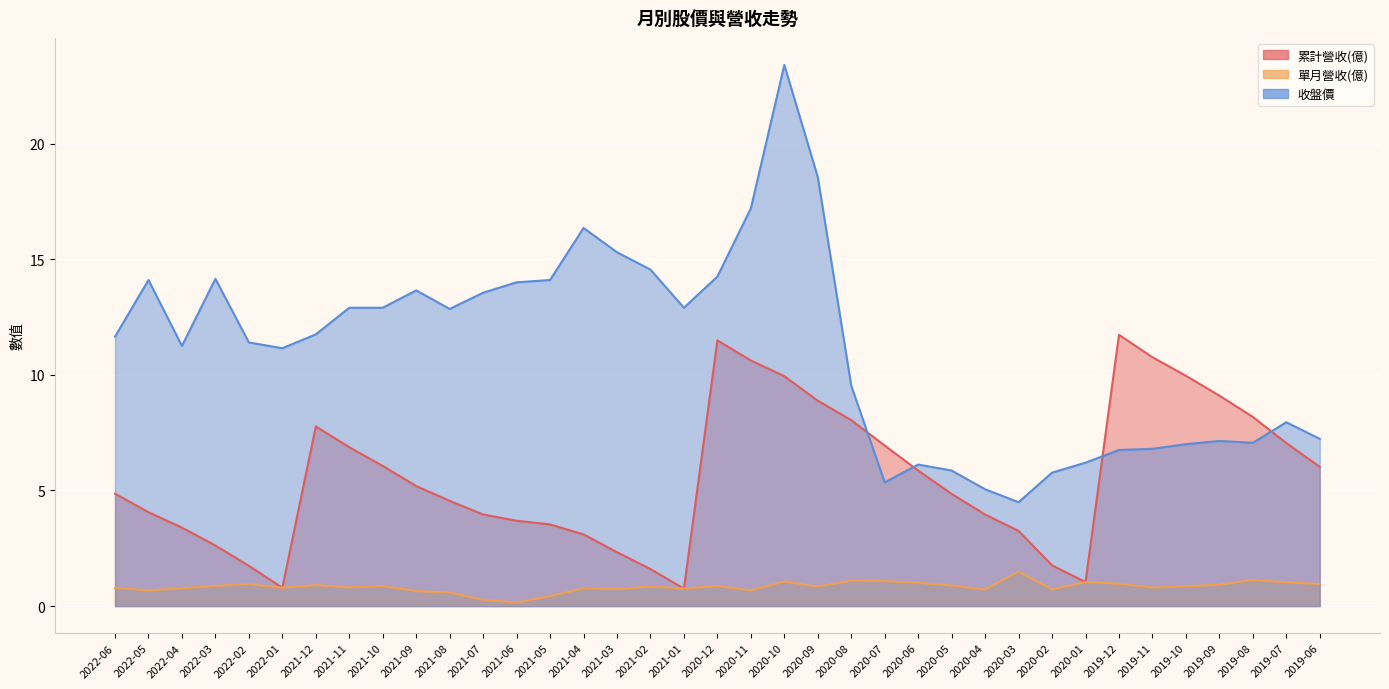

At which label does 收盤價 reach its minimum?

2020-03